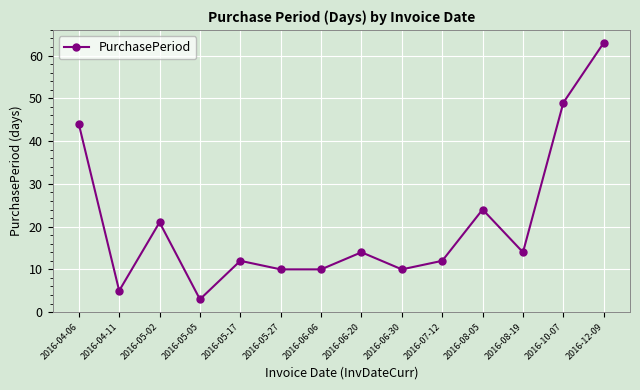

What is the label of the 14th point from the right?

2016-04-06